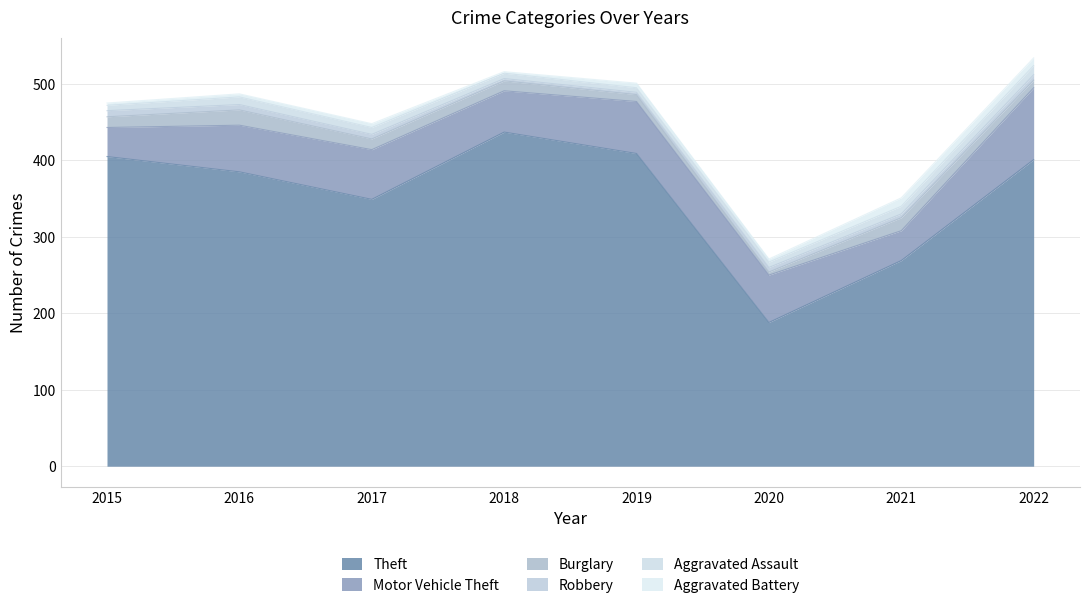

Where is the first local maximum for Aggravated Assault?

2016